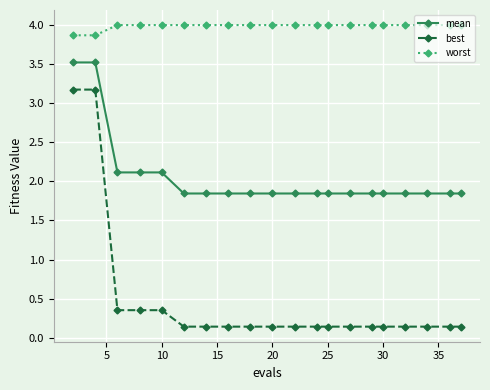

What are all the series names shown in the legend?

mean, best, worst